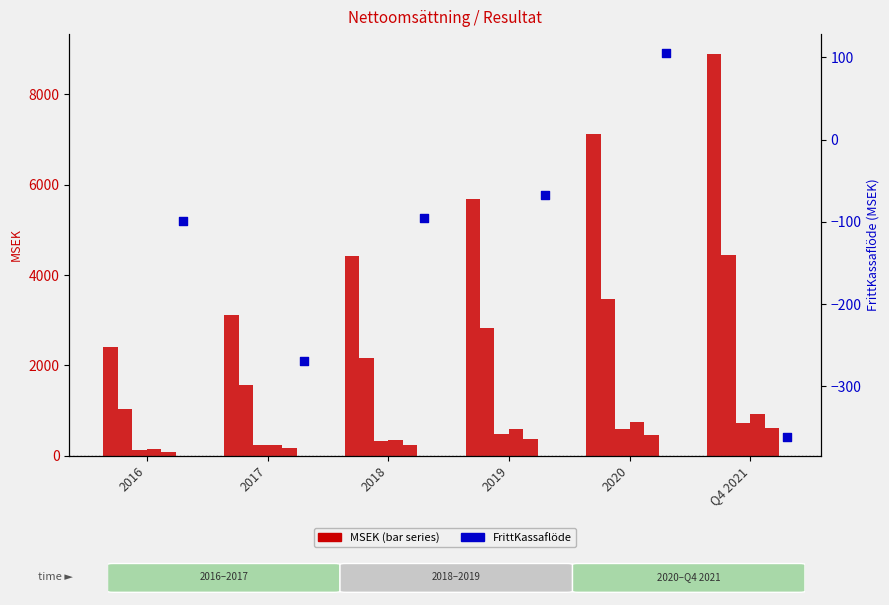

Which series contains the highest Y value?

Nettoomsättning